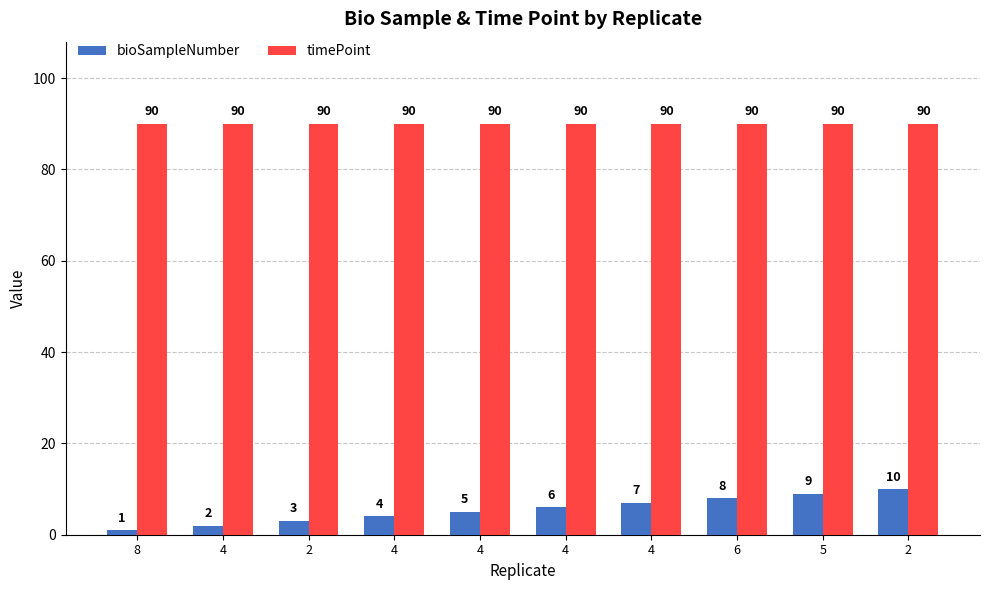

How many categories are shown in the chart?

10